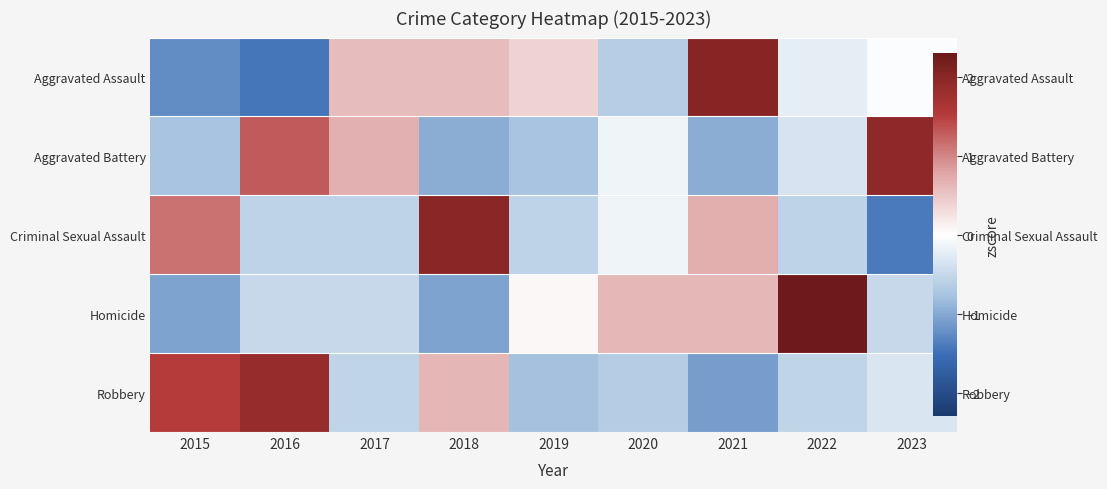

Between 2017 and 2021, which series saw the biggest shift?

Aggravated Battery